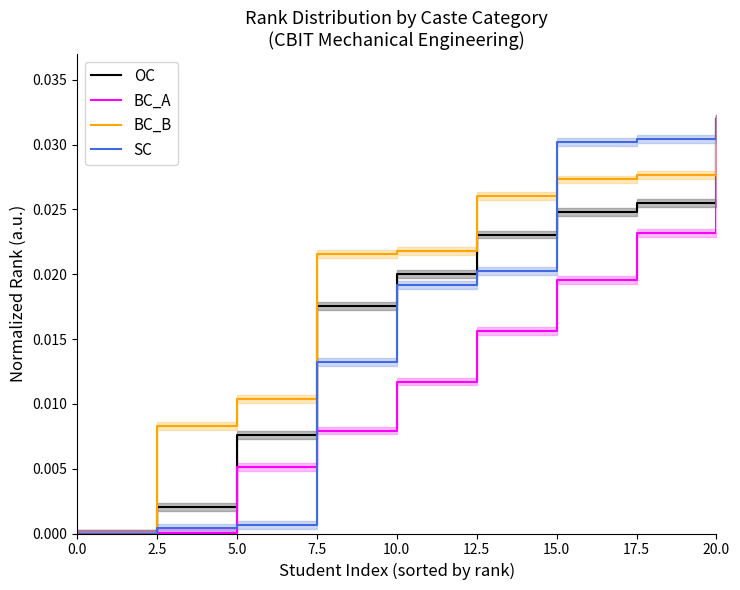

Is the value of OC at 17.5 greater than the value of BC_B at 15.0?

No